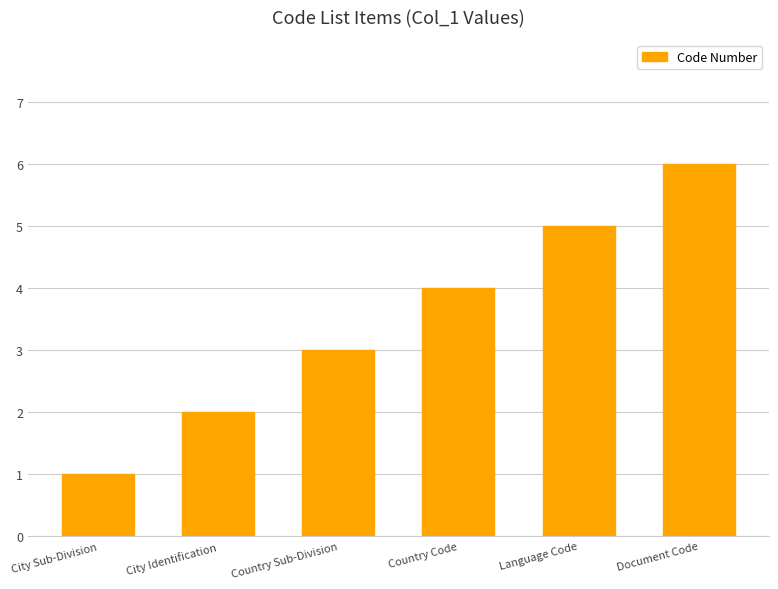

What is the difference between the maximum and minimum values?

5